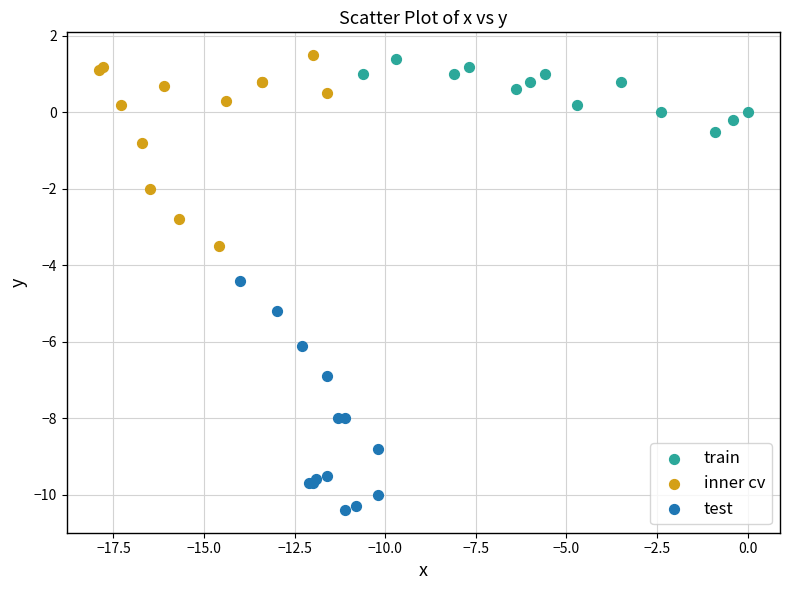

Which series reaches the minimum Y coordinate?

test